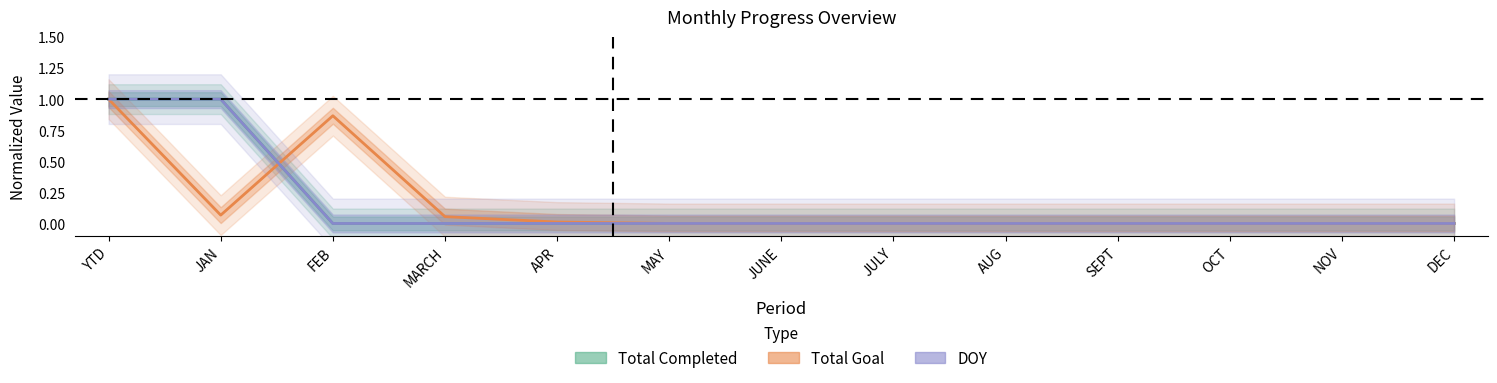

Between APR and DEC, which series saw the biggest shift?

Total Goal